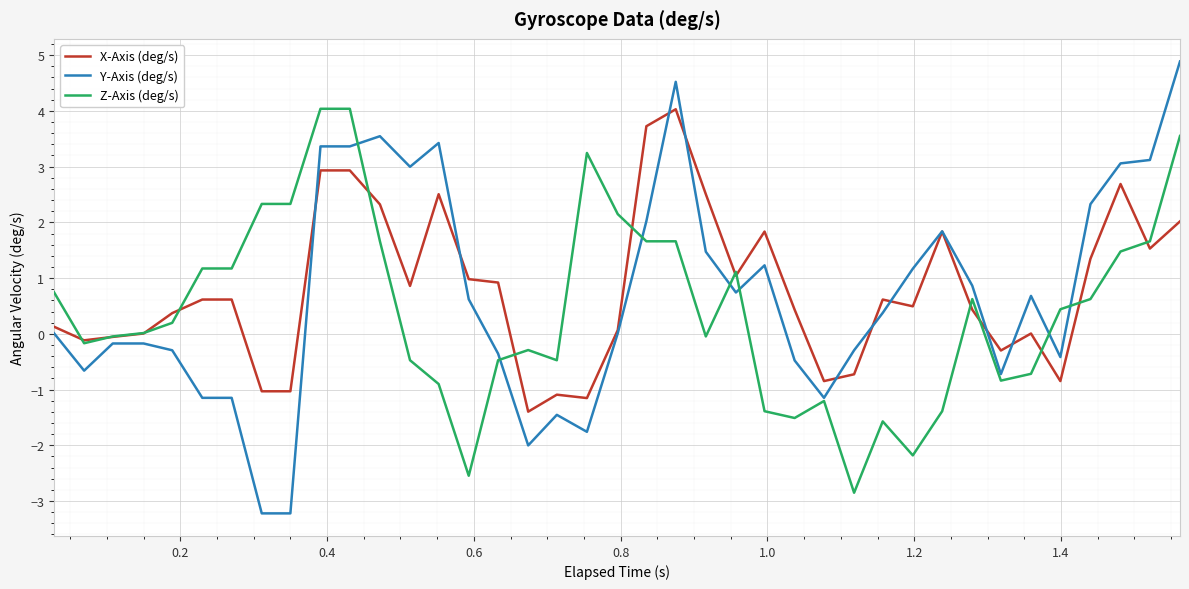

What is the greatest value displayed?

4.9